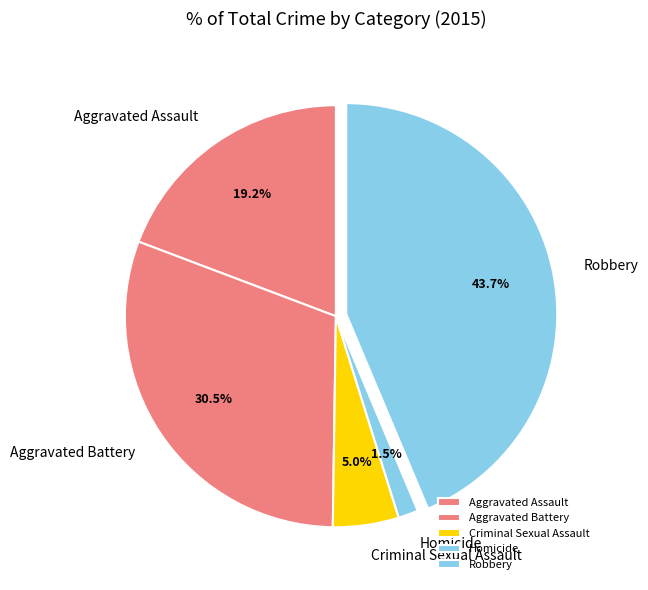

Is there a majority slice in this chart?

No